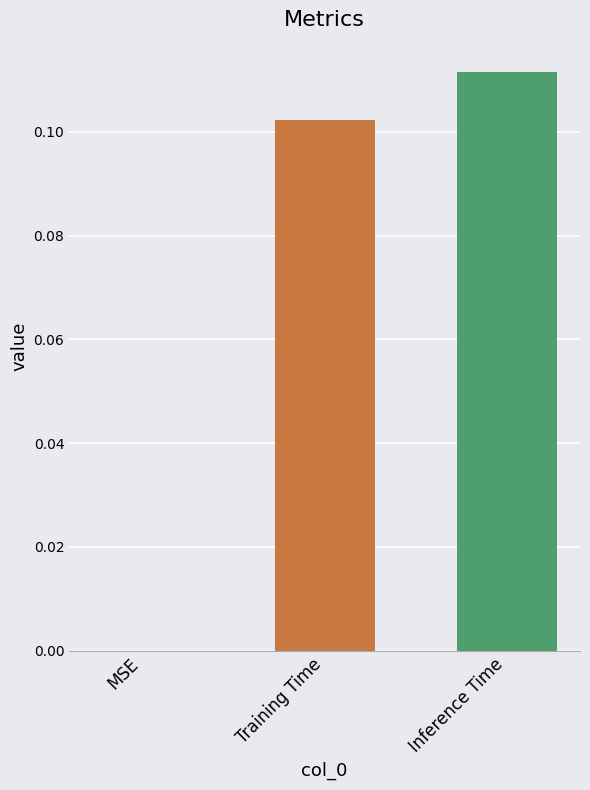

Which label corresponds to the largest value in the chart?

Inference Time